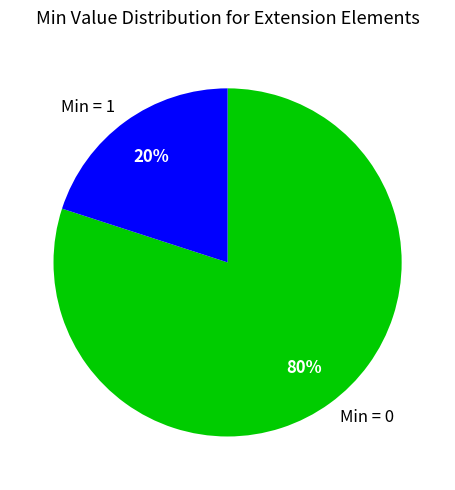

Rank the categories by value from highest to lowest.

Min = 0, Min = 1